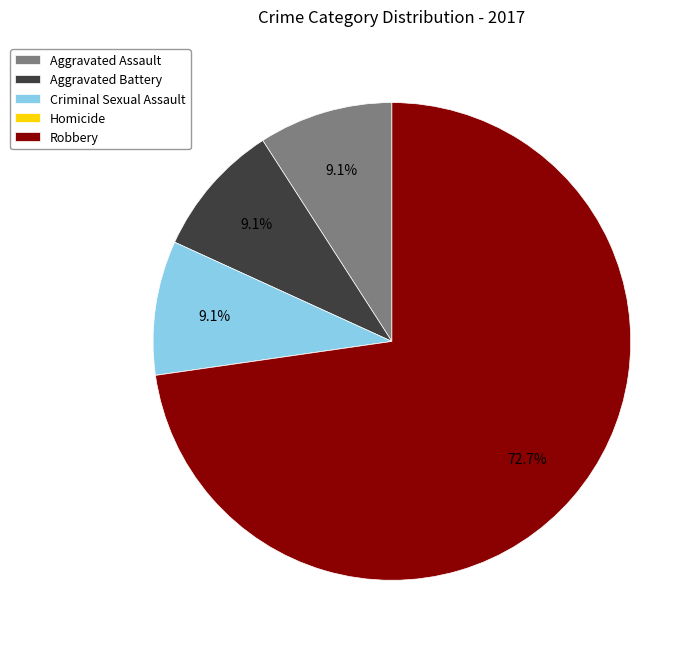

Which category accounts for the majority?

Robbery